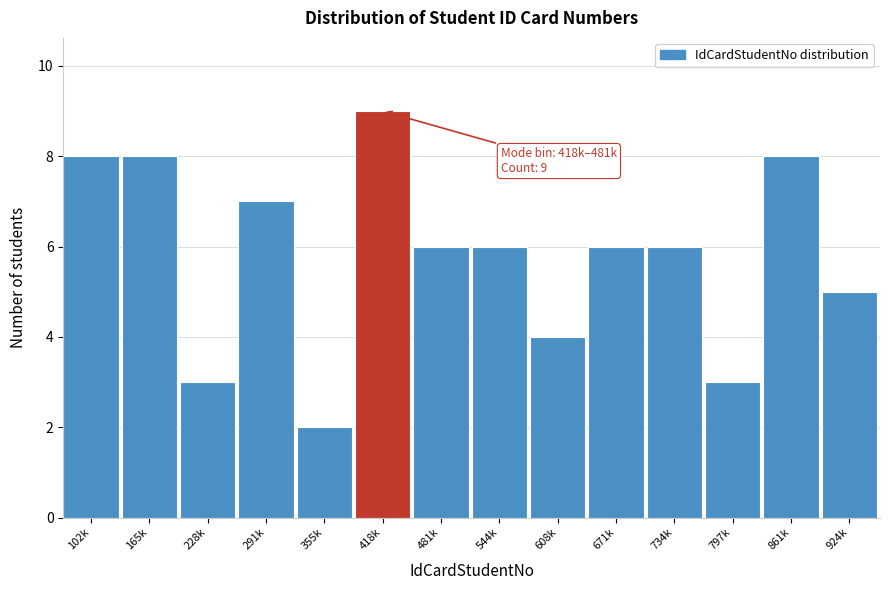

Reading left to right, extract all data points from this chart.

102k=8	165k=8	228k=3	291k=7	355k=2	418k=9	481k=6	544k=6	608k=4	671k=6	734k=6	797k=3	861k=8	924k=5